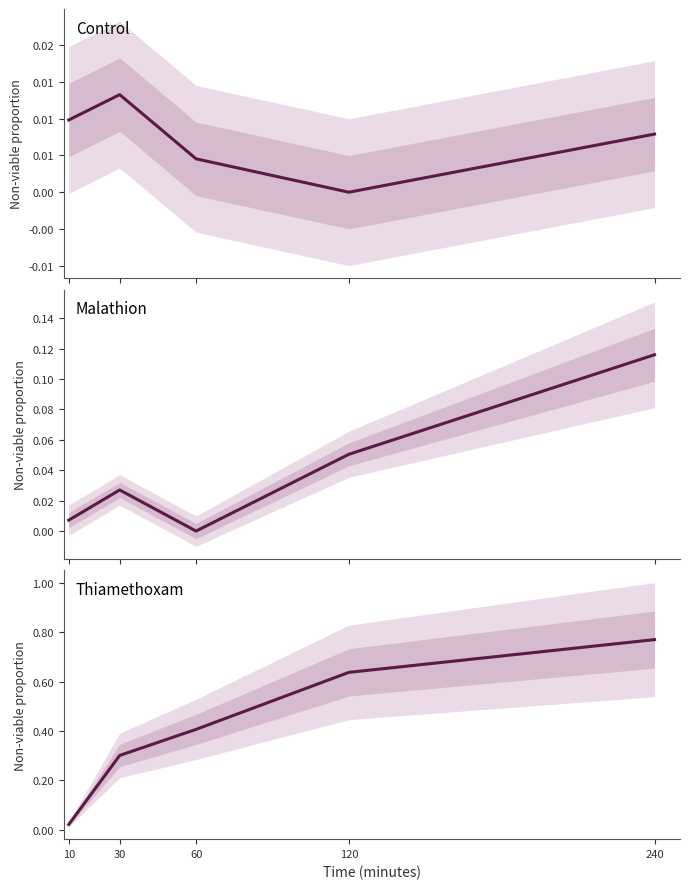

In mala, how many points are lower than both neighbors (excluding endpoints)?

1